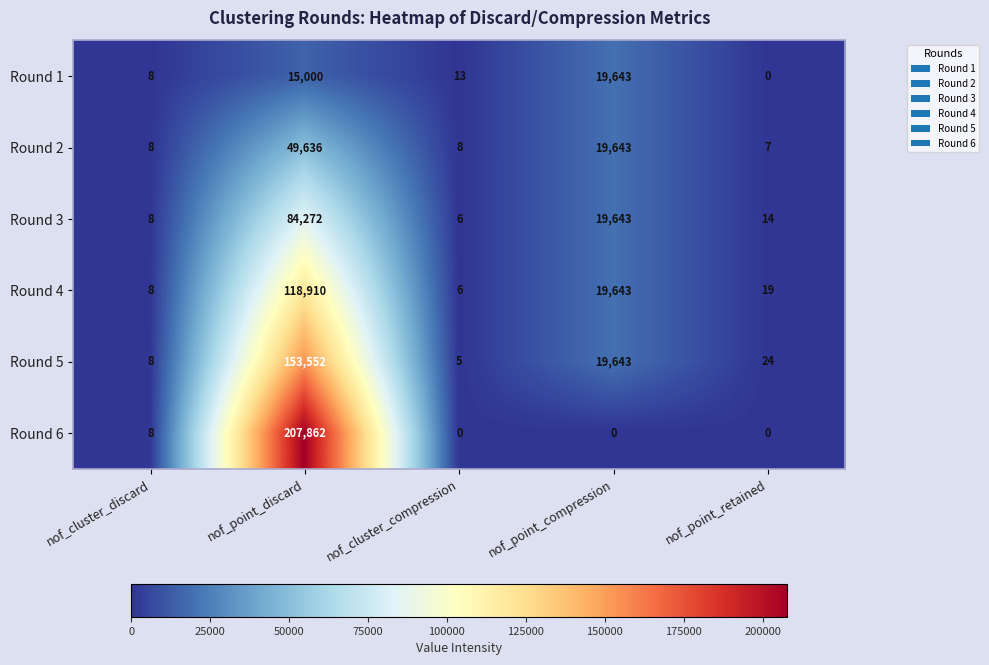

True or false: Round 5 has a value of 71301 at nof_point_discard.

False